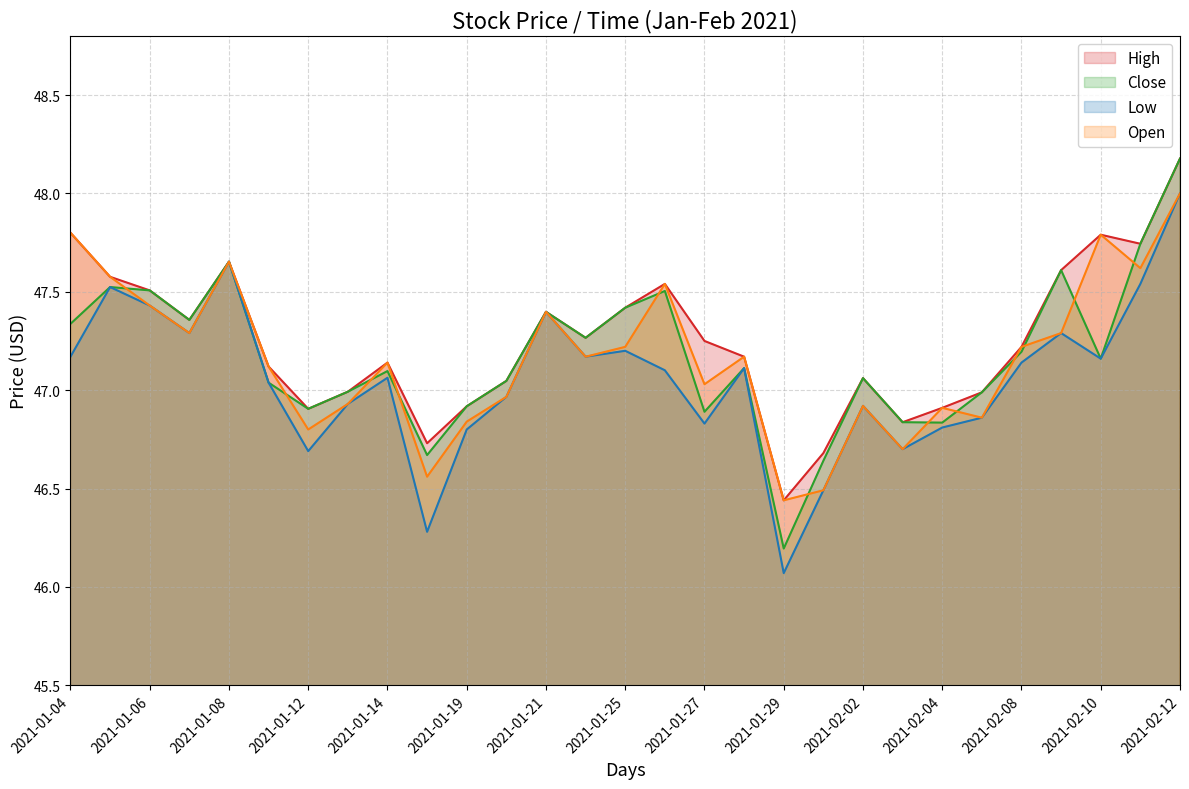

True or false: High has a value of 30.7 at 2021-02-11.

False